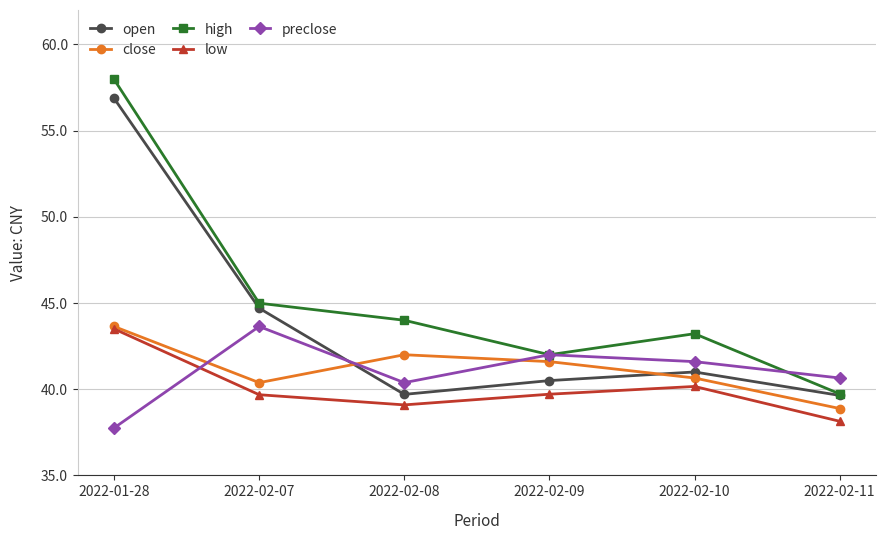

Where is the first local maximum for preclose?

2022-02-07